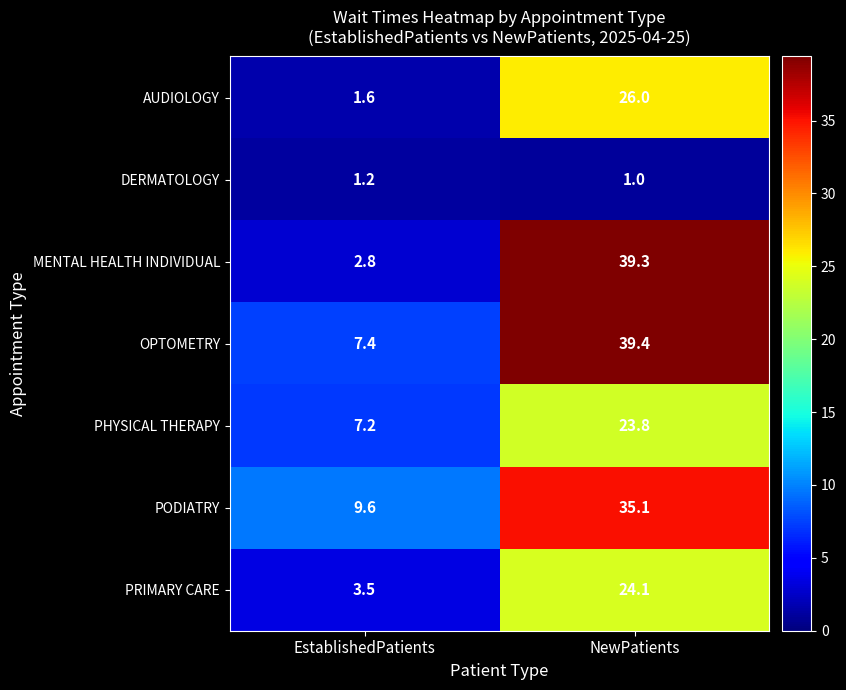

At which label does MENTAL HEALTH INDIVIDUAL reach its minimum?

EstablishedPatients